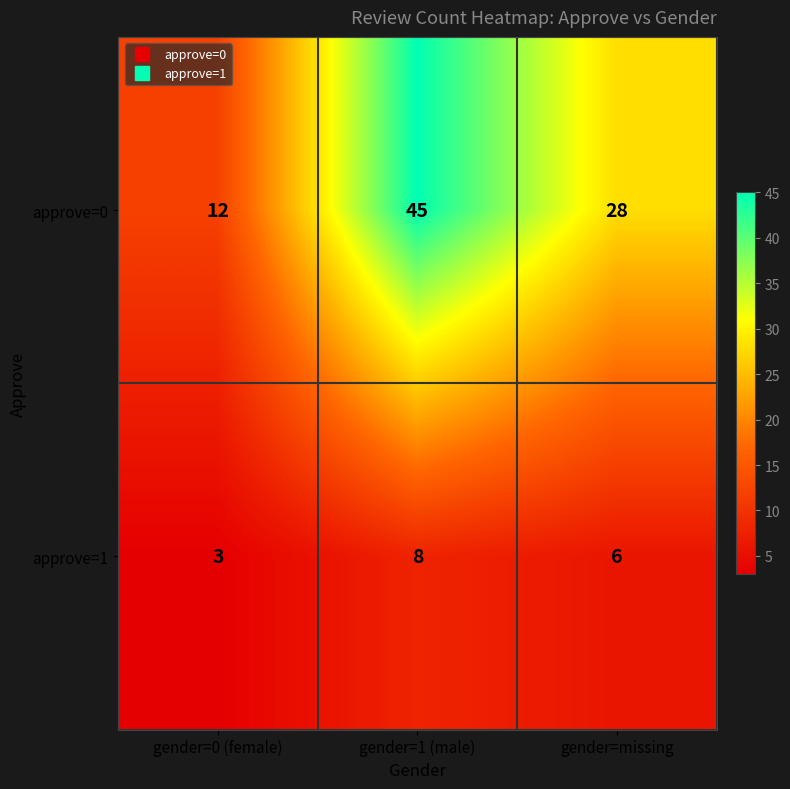

Which label corresponds to the largest value in the chart?

gender=1 (male)